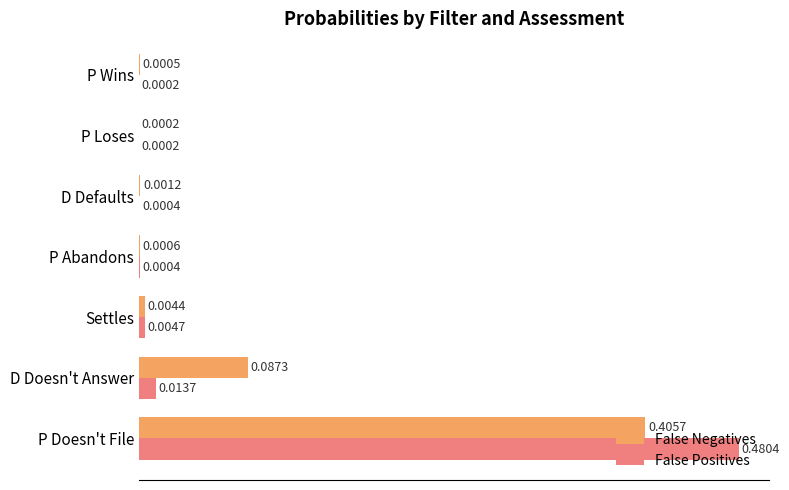

At which category does the chart reach its peak across all series?

P Doesn't File